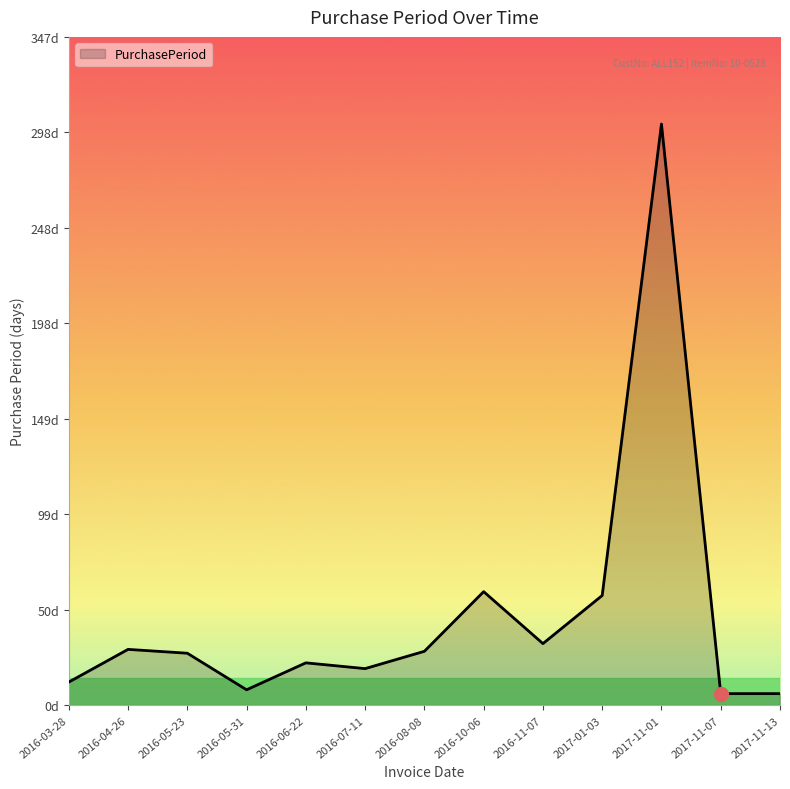

Is this an area chart (filled region under the line)?

Yes